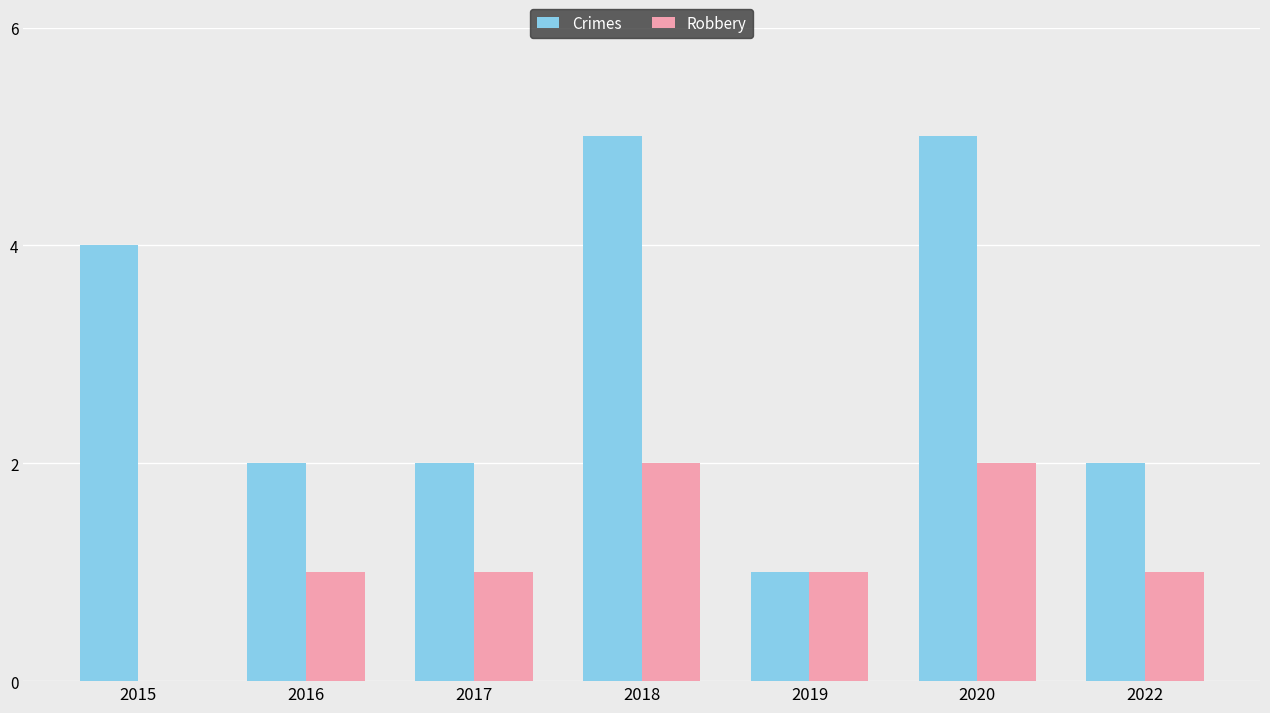

What is the sum of all Robbery values?

8